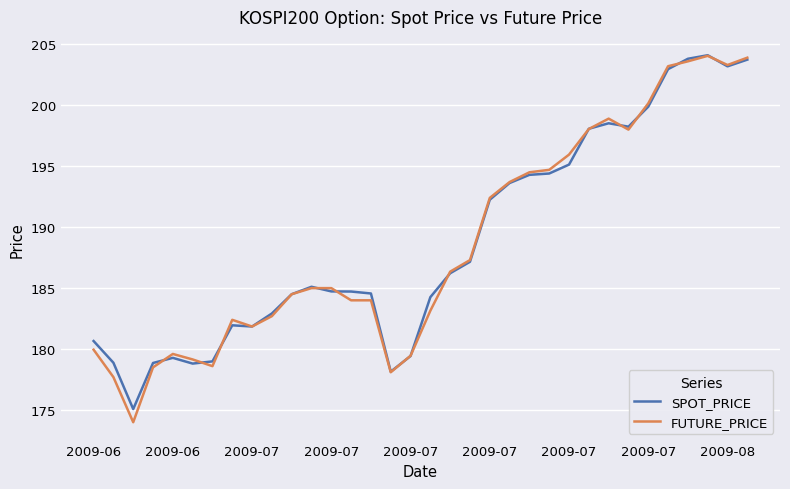

True or false: FUTURE_PRICE and SPOT_PRICE cross at least once.

True